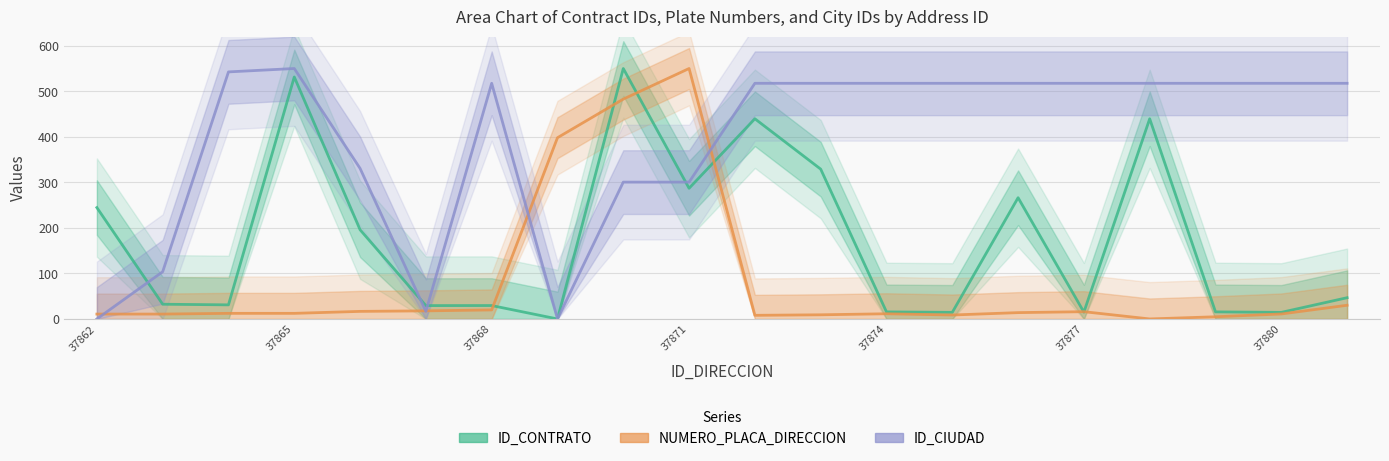

Reading right to left, what are all the values shown in this chart?

ID_CONTRATO: 46.6	14.4	15.5	439.6	15.0	266.2	14.5	15.5	329.0	439.6	287.0	550.0	0.0	29.4	29.3	195.9	531.5	31.0	32.3	244.6
NUMERO_PLACA_DIRECCION: 30.1	10.9	4.8	0.0	15.9	13.9	8.7	11.4	9.1	8.0	550.0	482.8	398.0	19.8	17.8	16.6	12.3	12.3	10.7	10.7
ID_CIUDAD: 517.5	517.5	517.5	517.5	517.5	517.5	517.5	517.5	517.5	517.5	300.5	300.5	0.0	517.5	16.7	330.6	550.0	542.6	103.7	0.0